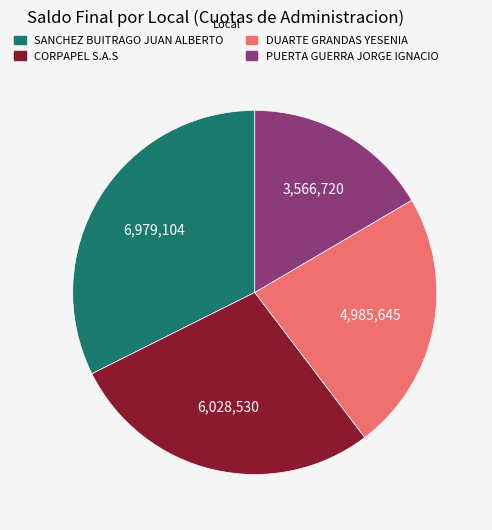

Does any single category account for the majority?

No